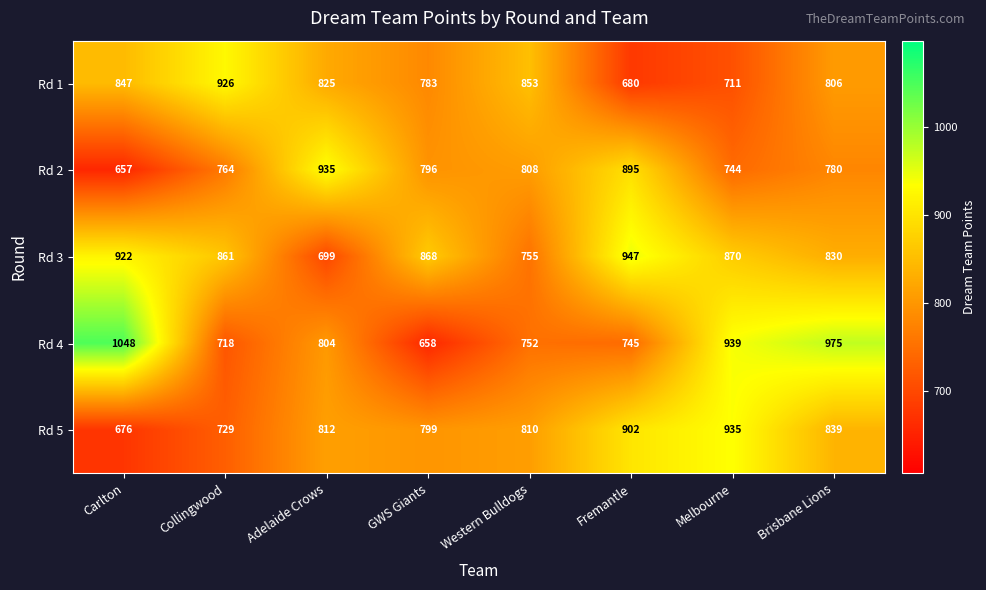

Rank the series at Collingwood from highest to lowest value.

Rd 1, Rd 3, Rd 2, Rd 5, Rd 4